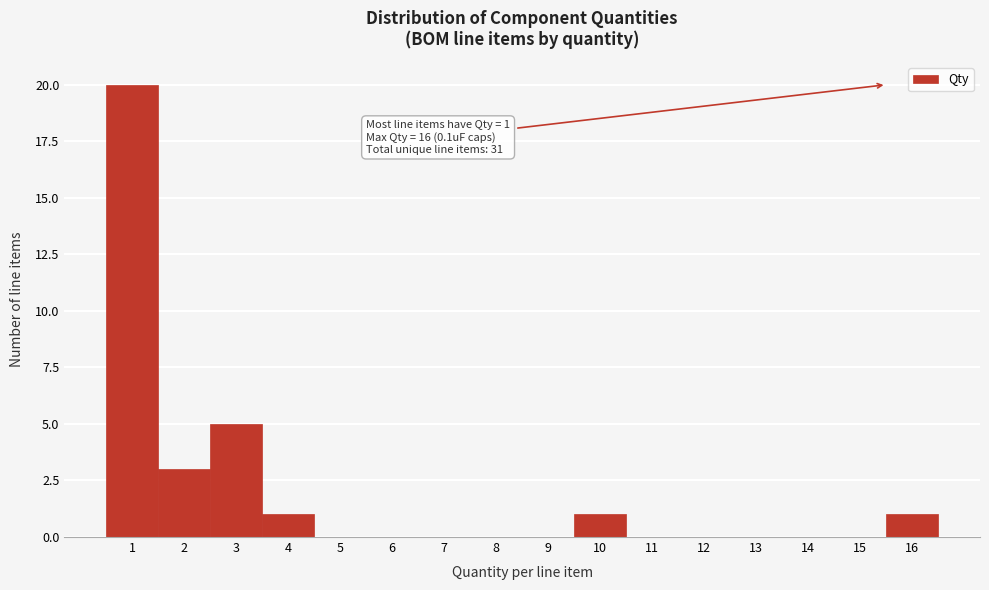

Reading left to right, list all the values displayed in this chart.

1=20	2=3	3=5	4=1	5=0	6=0	7=0	8=0	9=0	10=1	11=0	12=0	13=0	14=0	15=0	16=1